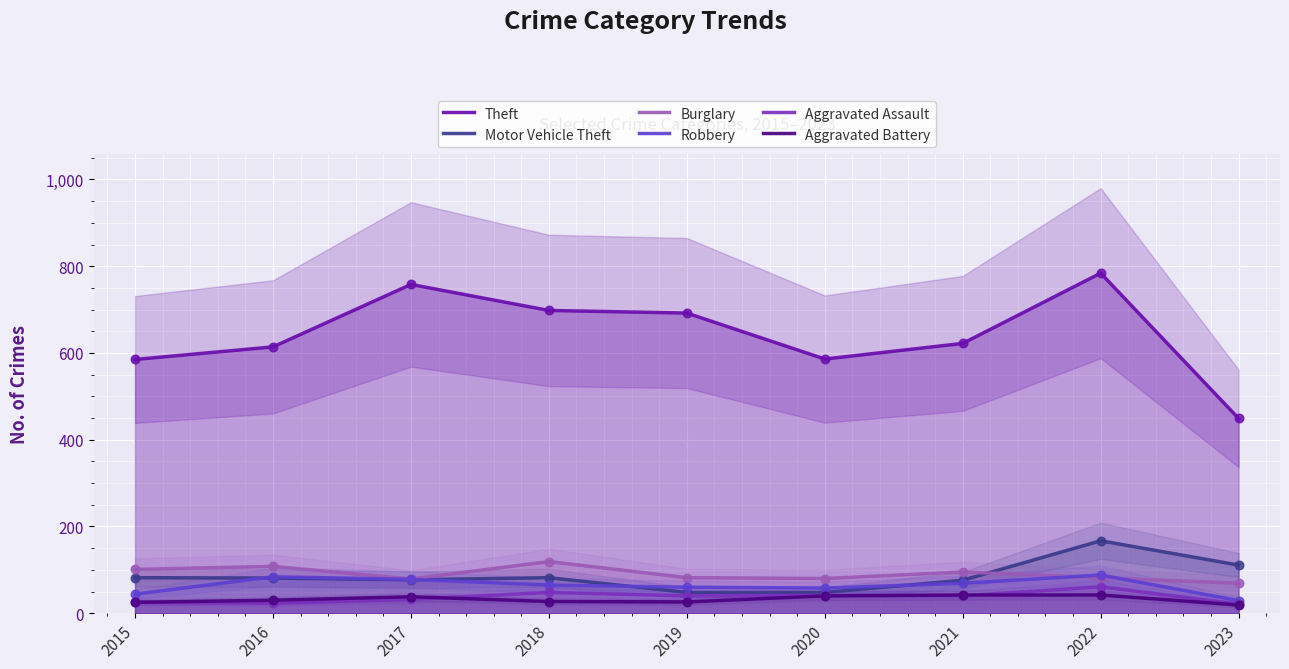

Which series contains the lowest Y value?

Aggravated Battery